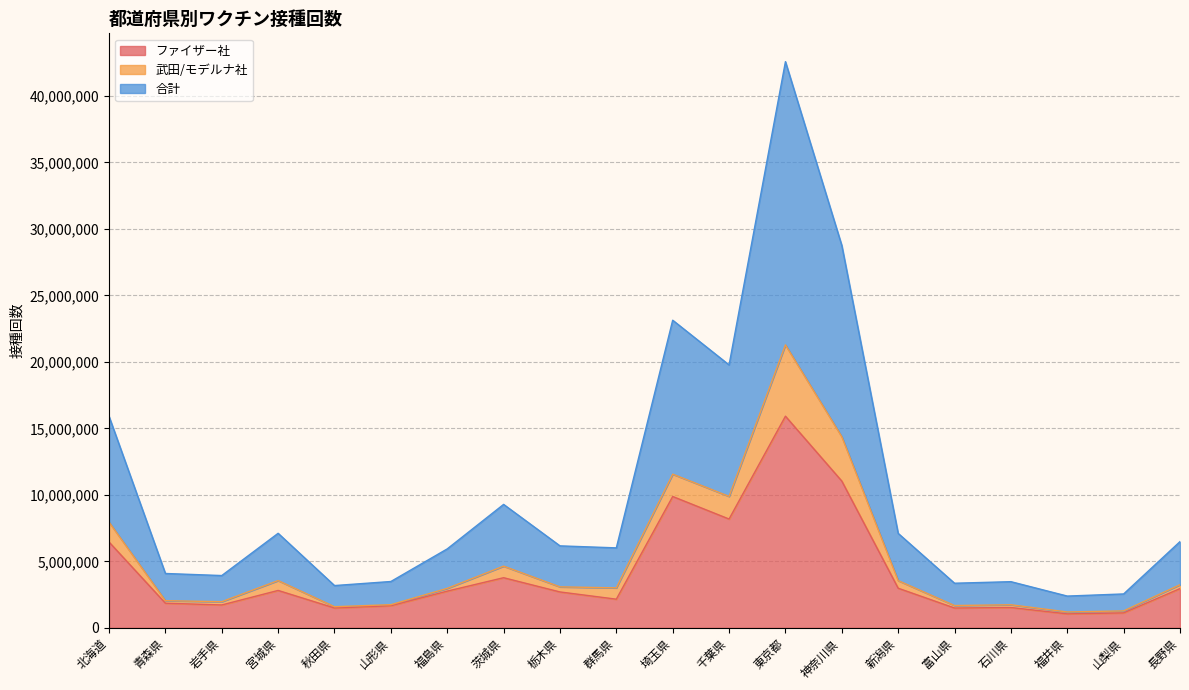

At which category does the chart reach its peak across all series?

東京都